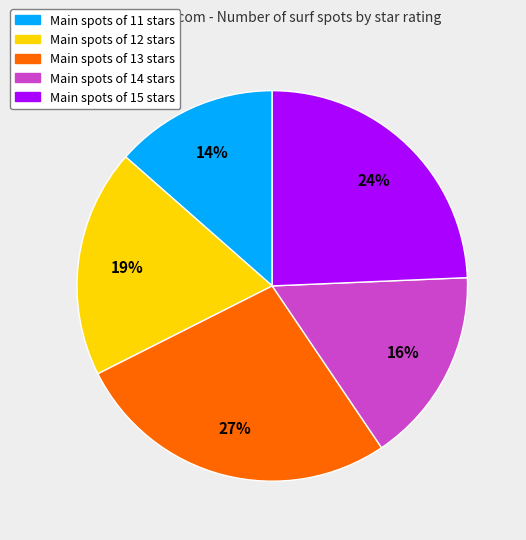

To the nearest percent, what is the average slice percentage?

20%